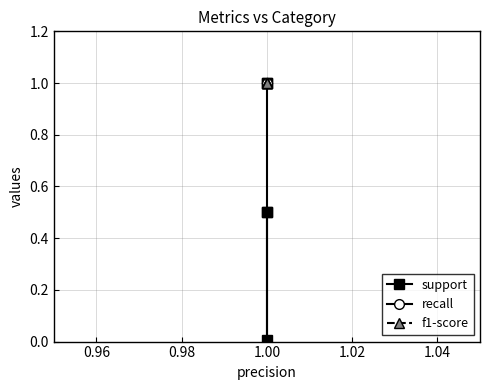

True or false: support and f1-score intersect in this chart.

False